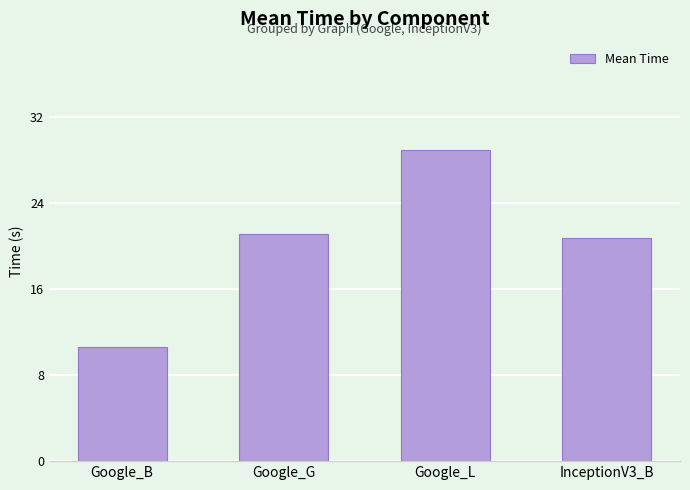

What is the difference between the second highest and minimum values?

10.5